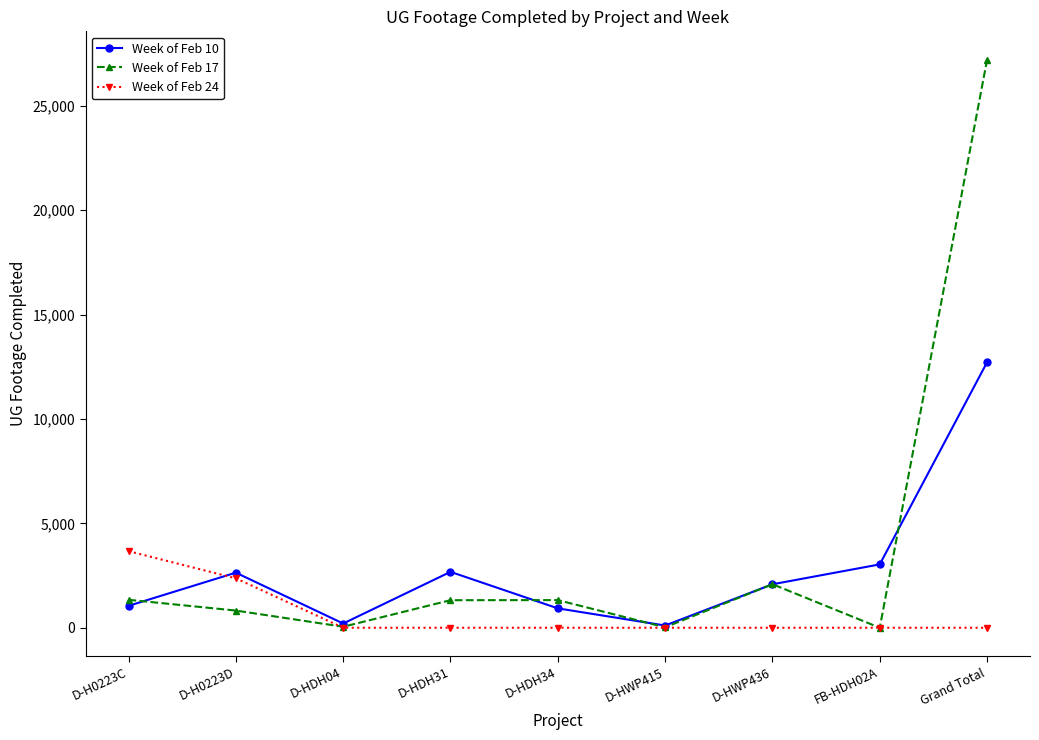

At how many categories does at least one series exceed 3453?

2